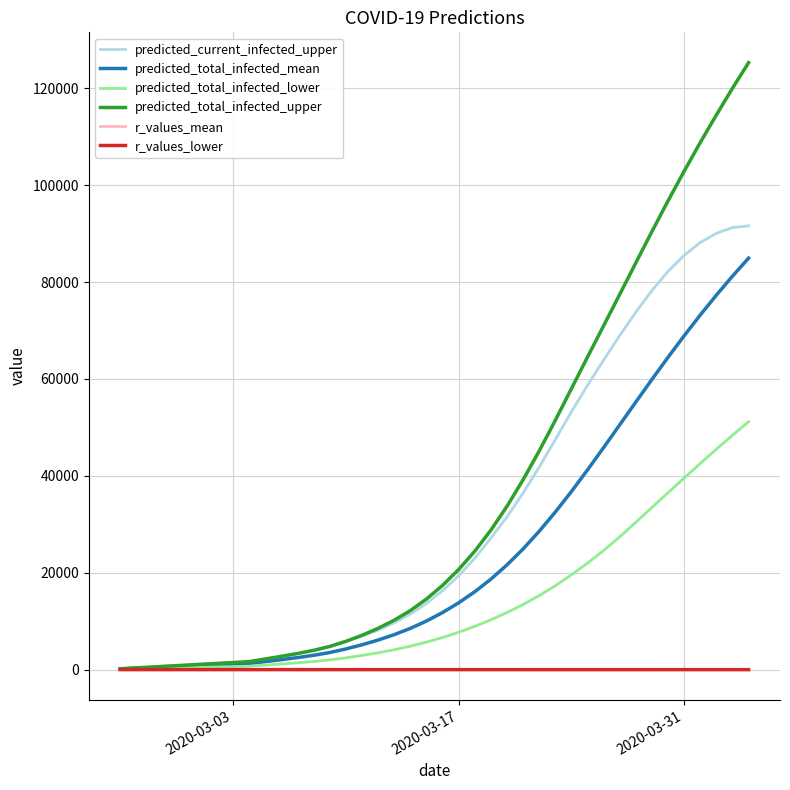

What is the maximum value shown in the chart?

125265.0